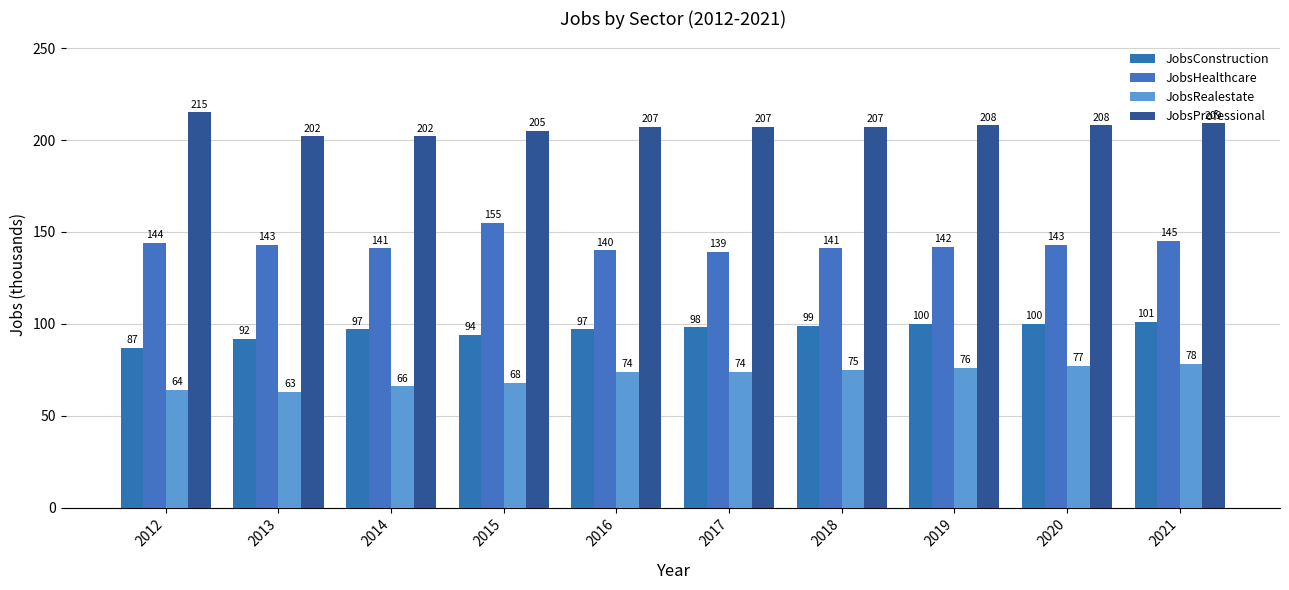

Which category has the highest value in the JobsProfessional series?

2012